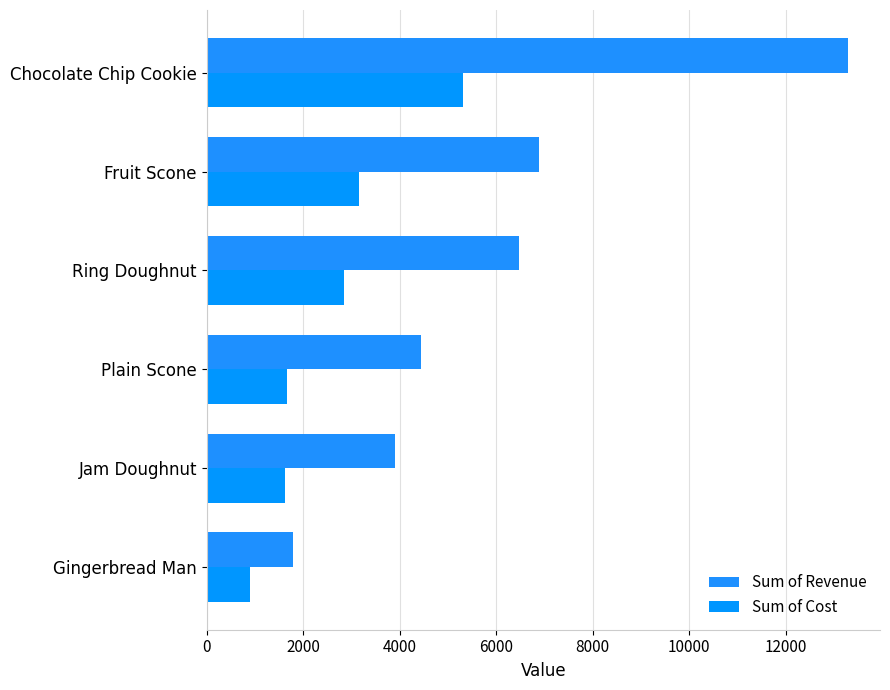

What is the difference between the maximum and minimum values in the Sum of Cost series?

4417